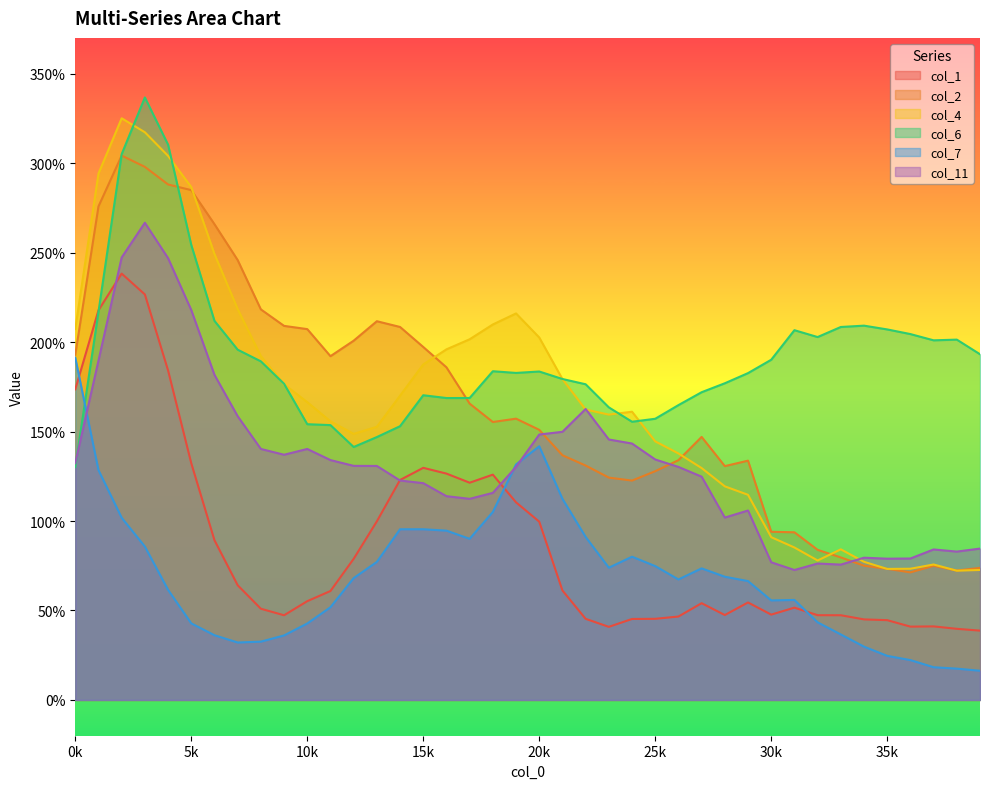

Reading left to right, list all the values displayed in this chart.

col_1: 173.6	217.8	238.3	226.6	184.2	132.3	89.3	64.1	51.0	47.3	55.2	60.9	78.9	99.8	122.9	129.7	126.5	121.4	125.9	110.4	99.6	61.2	45.3	40.8	45.2	45.3	46.6	54.1	47.4	54.5	47.7	51.6	47.4	47.3	45.0	44.6	41.0	41.1	39.7	38.7
col_2: 192.9	275.8	304.2	297.9	288.1	284.9	265.9	245.8	218.3	209.1	207.2	192.1	200.8	211.7	208.4	197.3	185.9	165.6	155.3	157.2	151.0	136.7	131.0	124.3	122.6	127.8	134.0	147.0	130.7	133.7	94.0	93.7	83.9	79.6	75.0	73.3	71.3	75.0	72.3	73.8
col_4: 207.3	294.2	325.1	317.3	304.1	286.6	249.2	218.5	192.1	176.4	166.4	155.7	148.7	152.6	170.0	187.5	195.9	201.6	209.8	216.0	202.6	179.3	162.3	159.5	161.1	144.5	137.8	129.6	119.4	114.6	91.0	85.2	77.9	84.2	77.2	73.2	73.3	75.7	72.2	72.6
col_6: 130.1	216.9	305.0	336.7	310.3	254.3	211.9	195.7	189.2	176.7	154.1	153.6	141.4	146.9	153.0	170.3	168.7	168.7	183.7	182.8	183.6	179.4	176.4	163.5	155.5	157.1	164.8	172.0	177.0	182.7	190.1	206.6	202.8	208.4	209.2	207.1	204.5	201.0	201.4	193.2
col_7: 191.2	128.4	101.8	85.7	61.5	42.8	36.2	32.1	32.6	36.0	42.7	51.8	68.1	77.1	95.4	95.4	94.6	90.0	105.0	131.6	141.8	112.4	91.1	73.9	80.0	74.8	67.3	73.5	68.9	66.4	55.6	55.9	43.4	36.6	29.8	24.6	22.3	18.3	17.5	16.3
col_11: 132.3	189.7	247.3	266.7	246.9	217.9	181.7	158.6	140.3	137.0	140.3	134.0	130.8	130.8	122.6	121.1	113.9	112.4	115.7	130.2	148.3	149.8	162.6	145.6	143.3	134.4	130.2	124.8	101.9	105.9	76.9	72.6	76.2	75.6	79.5	78.9	79.0	84.1	82.9	84.6